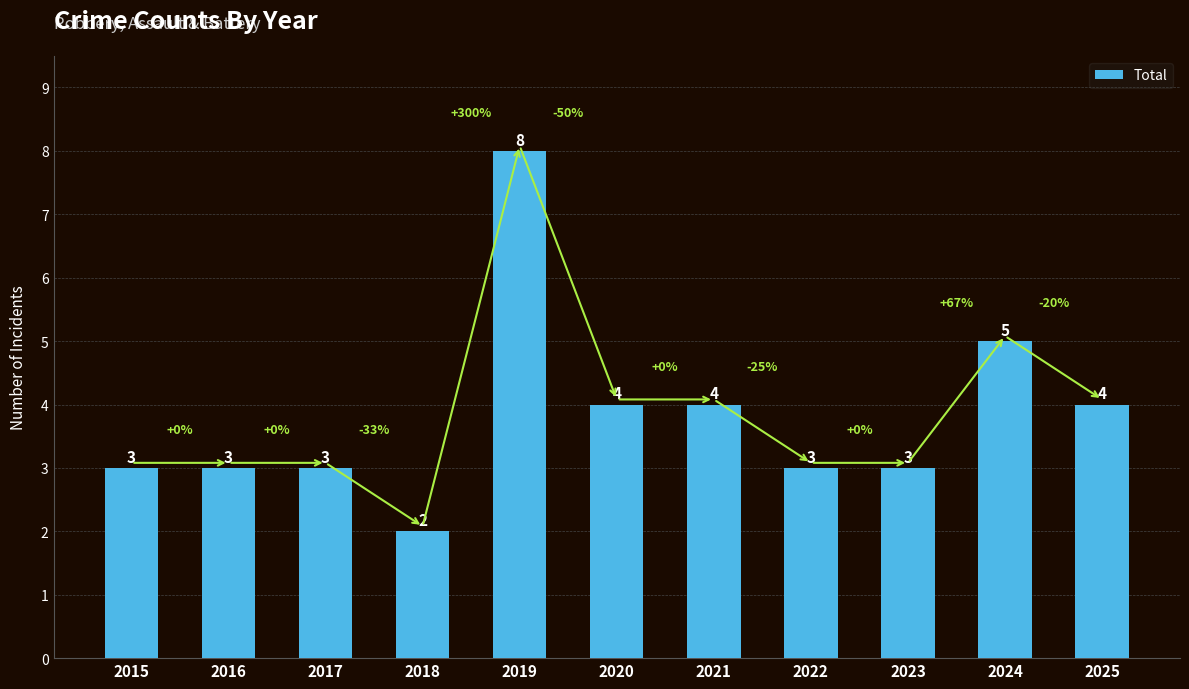

How many bars are there in total?

11